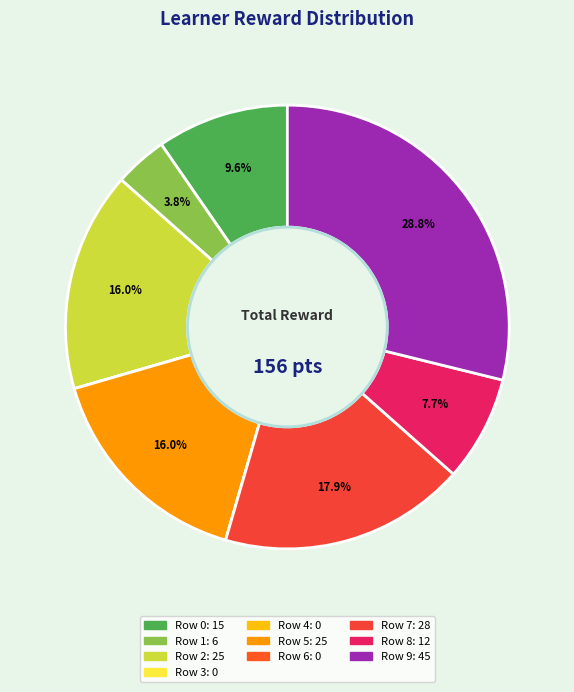

To the nearest percent, what portion does Row 7 represent?

18%